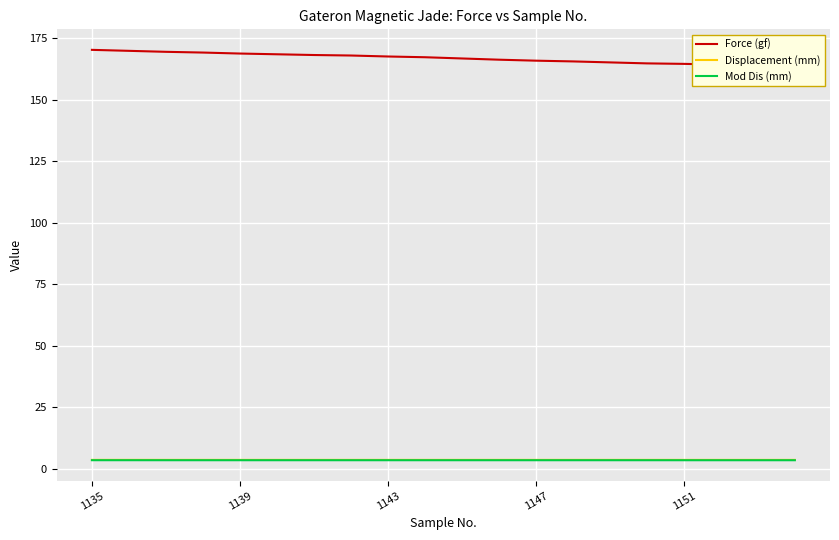

What is the sum of the Mod Dis (mm) values at 9 and 19?

6.9